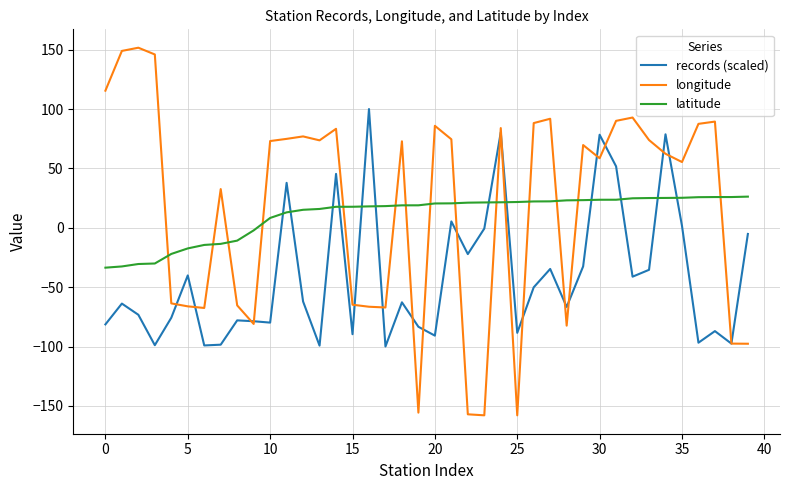

Which series has the widest spread of values?

longitude